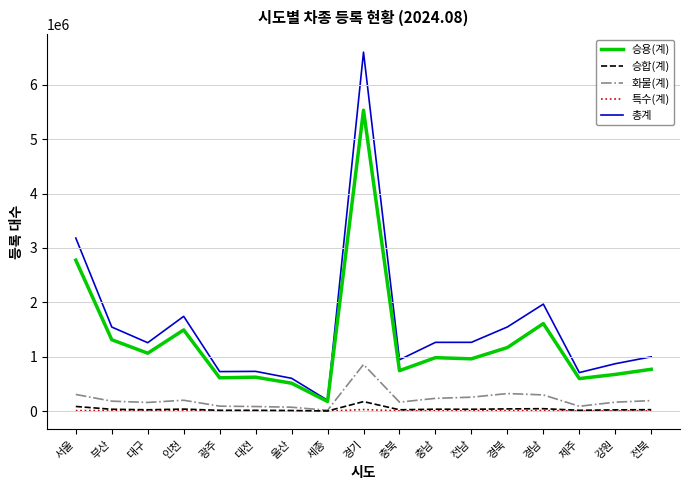

Which category has the highest value in the 화물(계) series?

경기